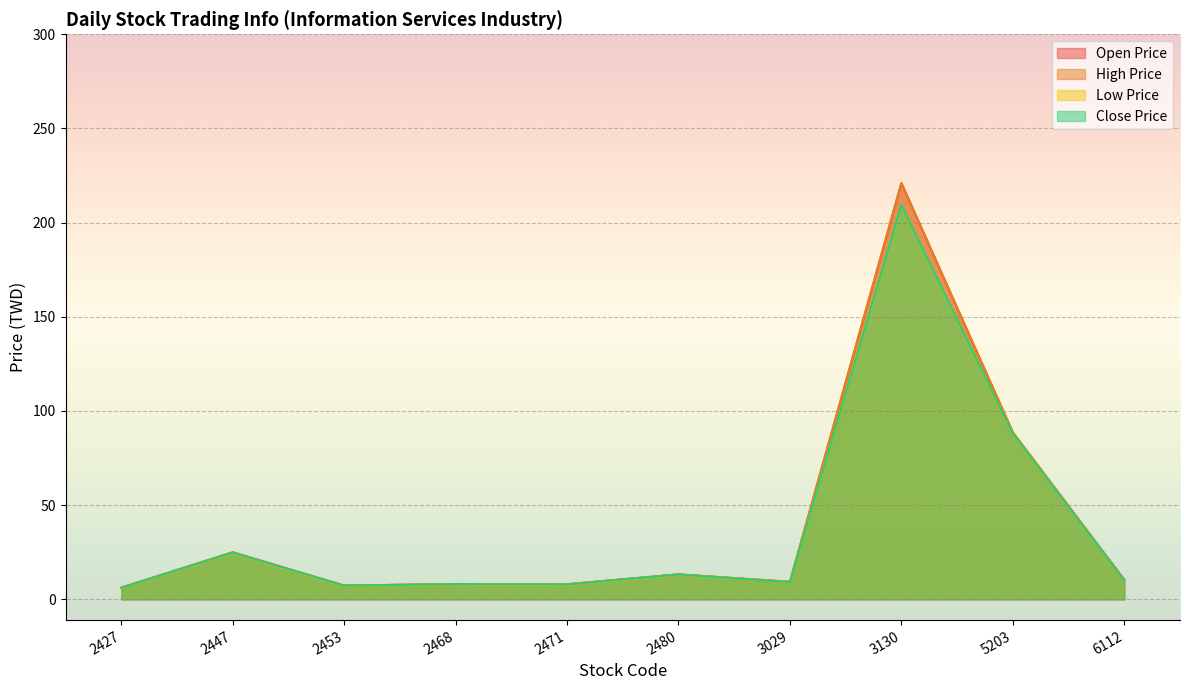

Which has a higher value, 5203 or 2480?

5203